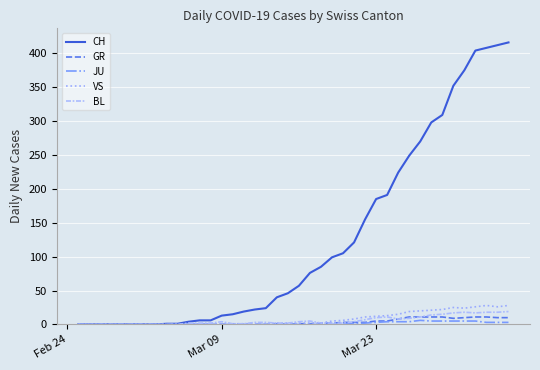

Which series has the largest total across all categories?

CH